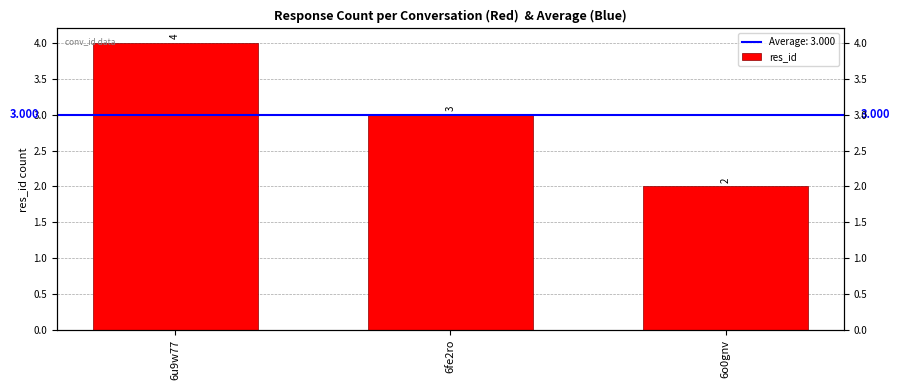

Does the chart contain stacked bars?

No